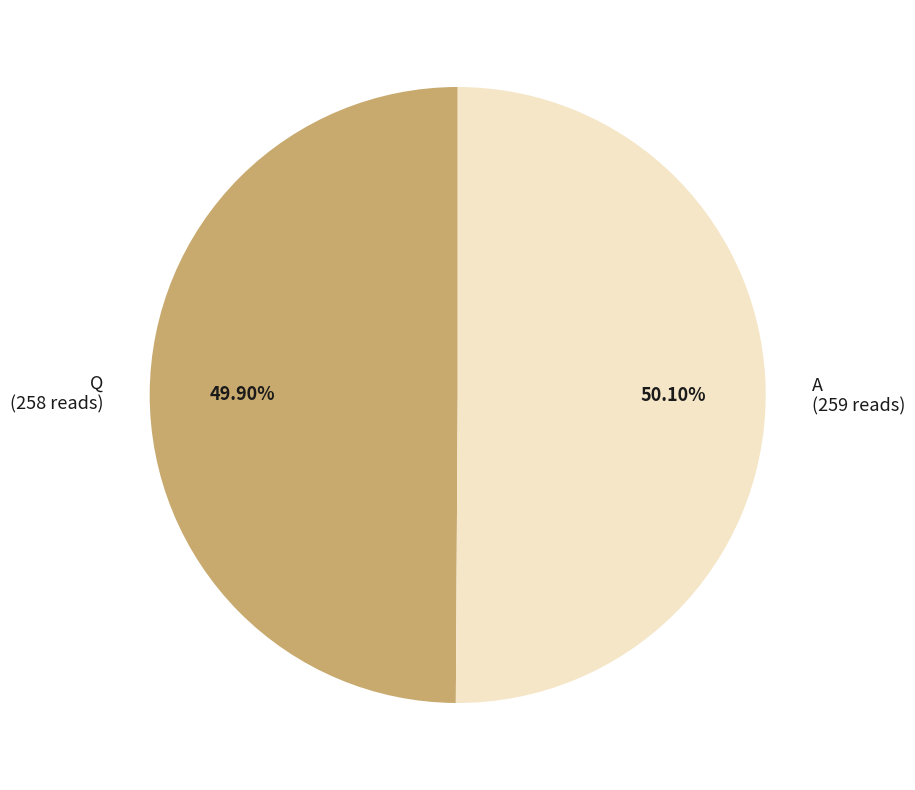

To the nearest percent, what portion does A represent?

50%